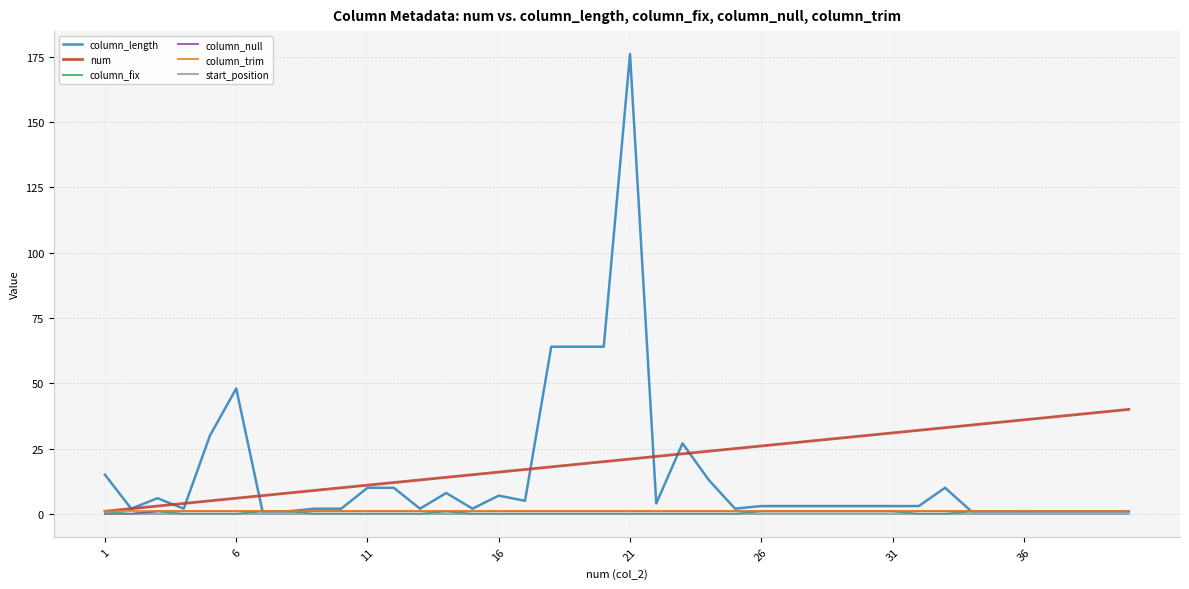

Which series has the widest spread of values?

column_length